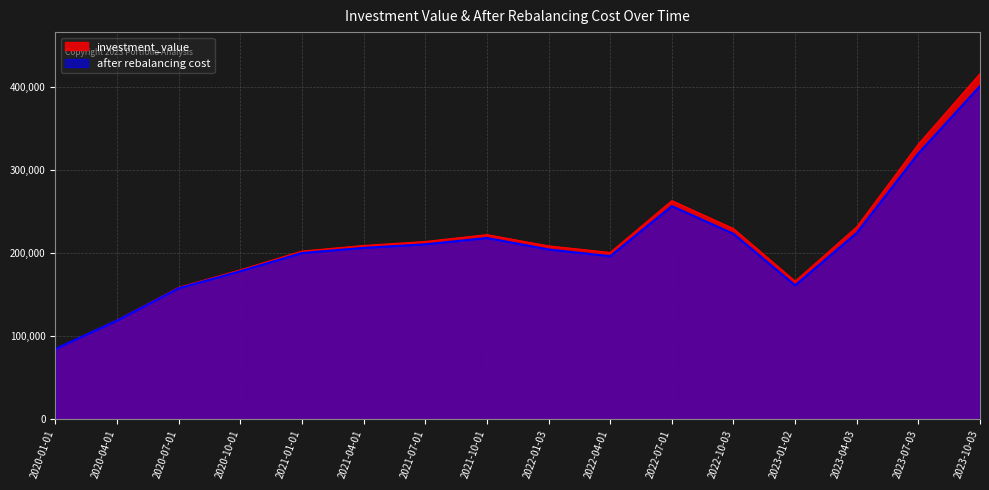

What is the lowest value of the investment_value series?

85148.5